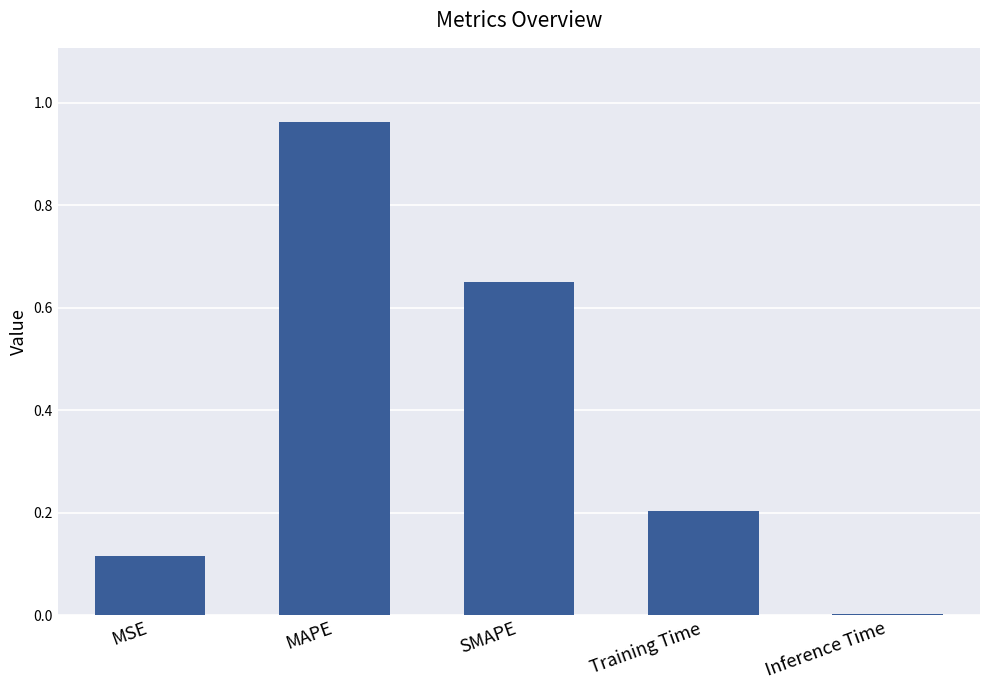

What is the sum of all values?

1.9